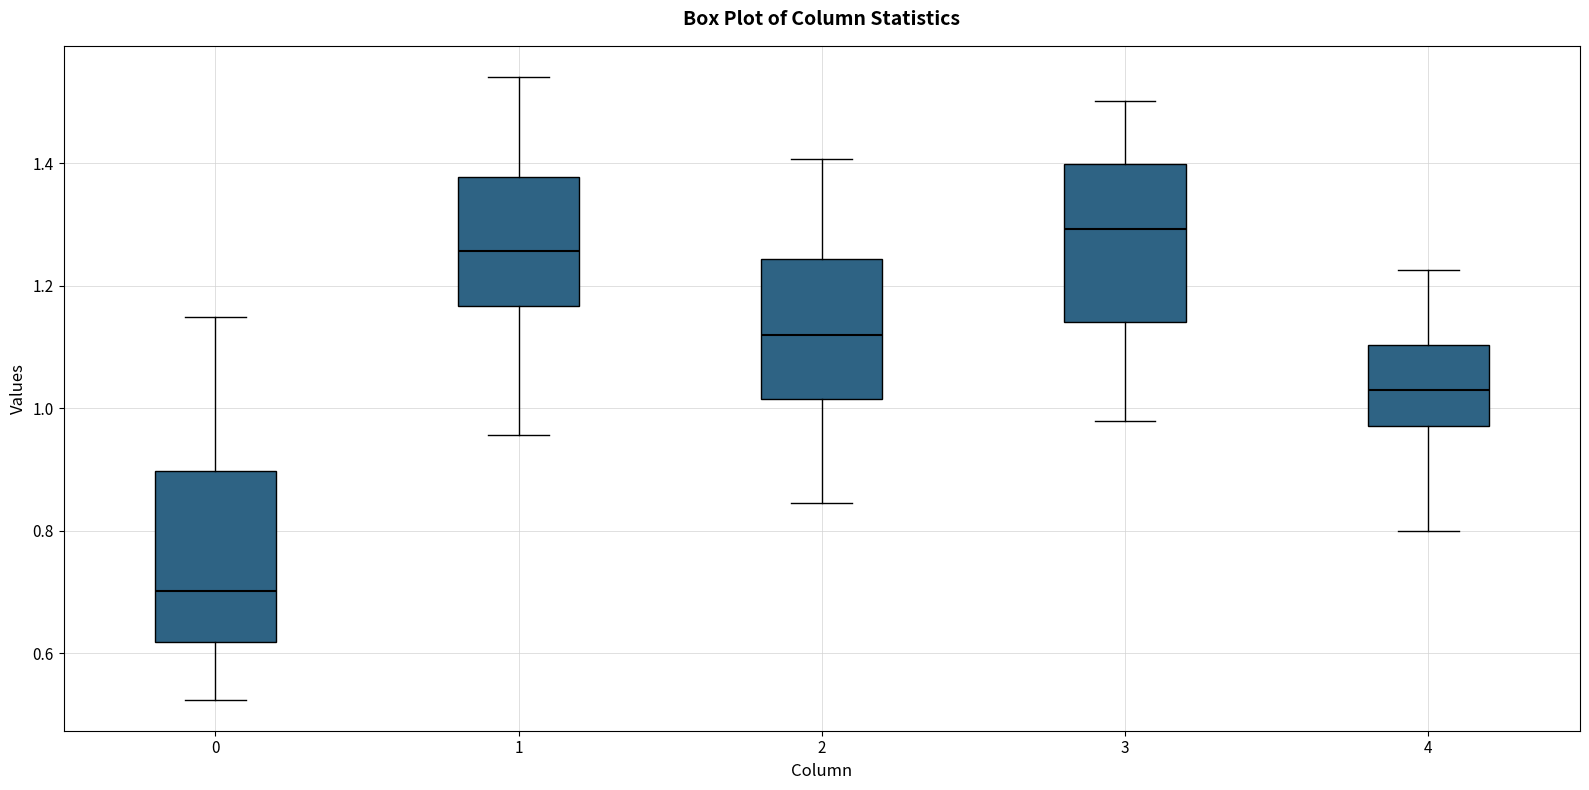

Comparing the boxes themselves (not the whiskers), which one is the tallest?

0